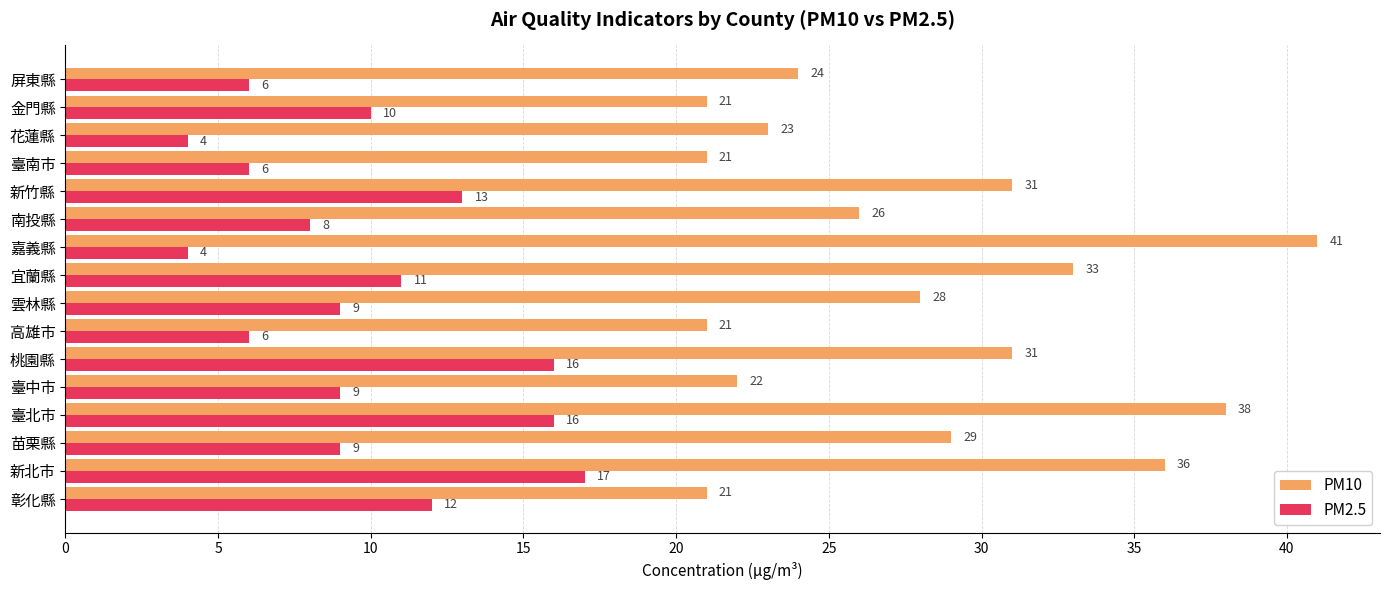

Which series has the largest total across all categories?

PM10